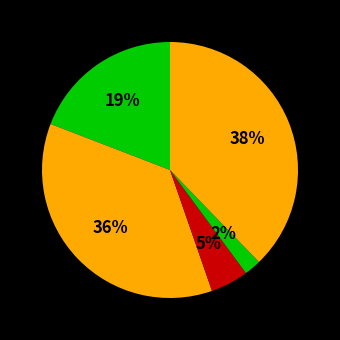

Count the number of slices in the pie.

5